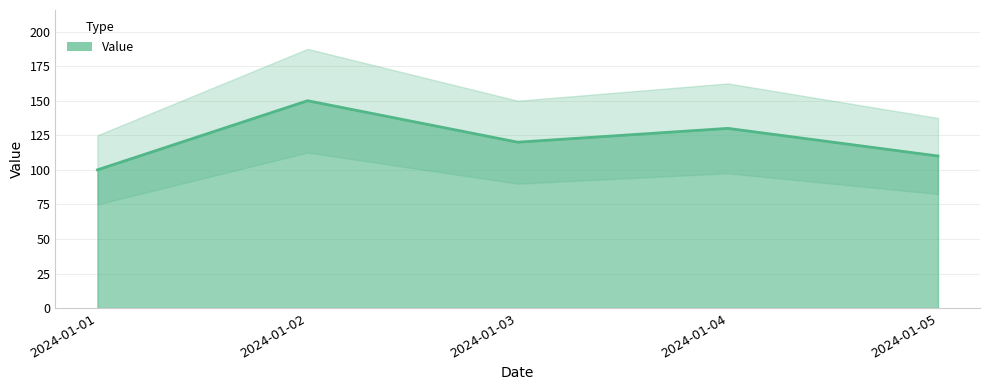

How many lines are shown in the chart?

1